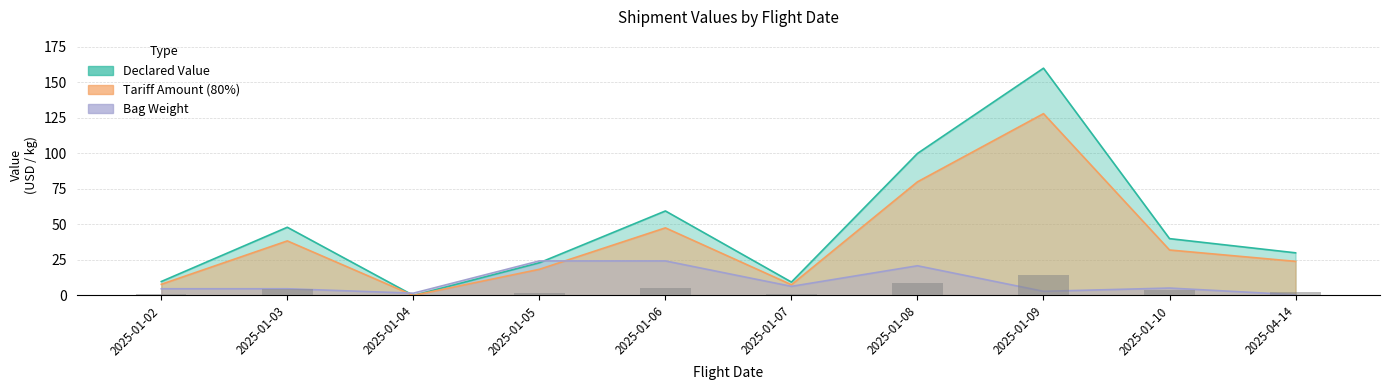

Rank the categories by Declared Value value from lowest to highest.

2025-01-04, 2025-01-07, 2025-01-02, 2025-01-05, 2025-04-14, 2025-01-10, 2025-01-03, 2025-01-06, 2025-01-08, 2025-01-09